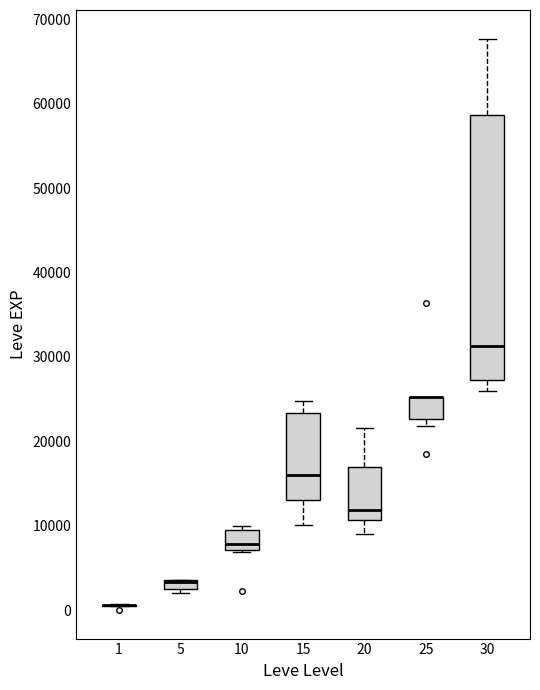

Which box is the tallest, from its lower edge to its upper edge?

30